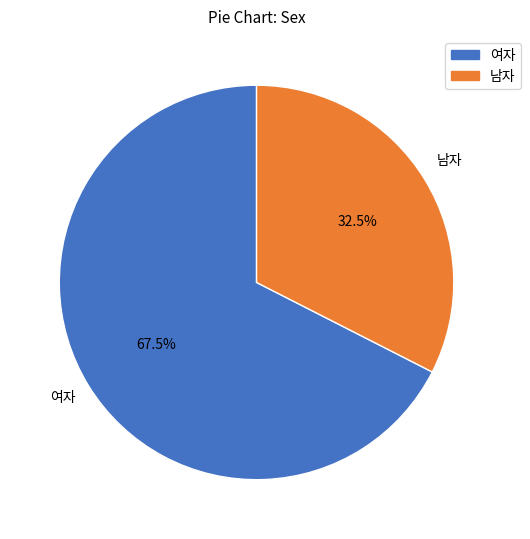

To the nearest percent, what is the difference between the 여자 and 남자 slice percentages?

35%